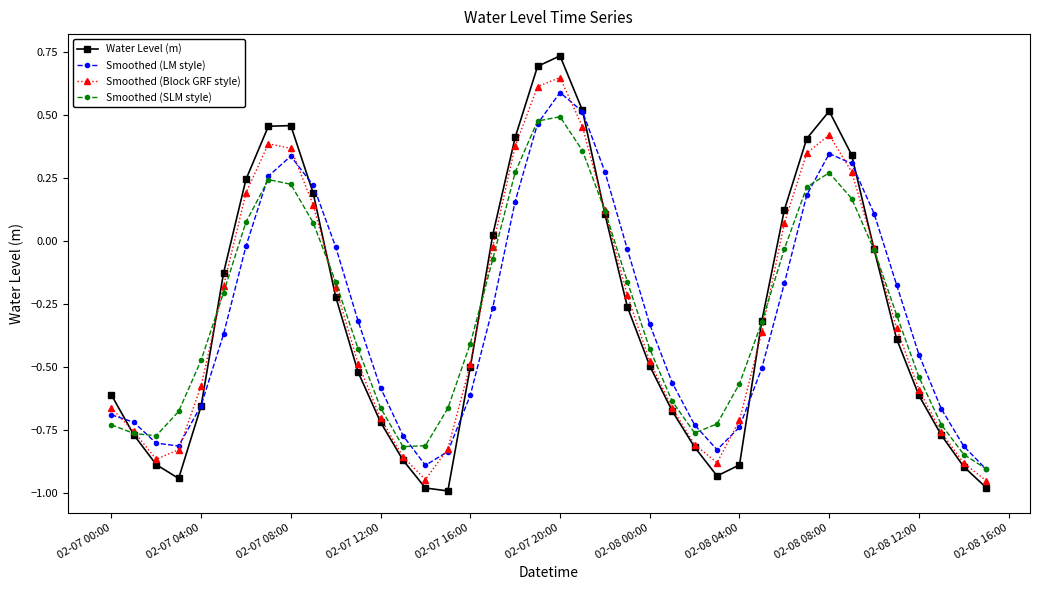

At how many categories does at least one series exceed 0?

15